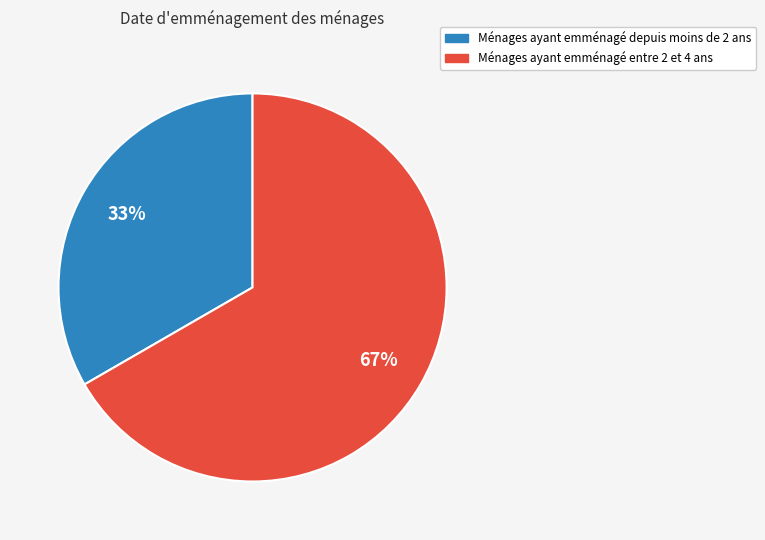

What percentage is the Ménages ayant emménagé depuis moins de 2 ans slice, to the nearest percent?

33%